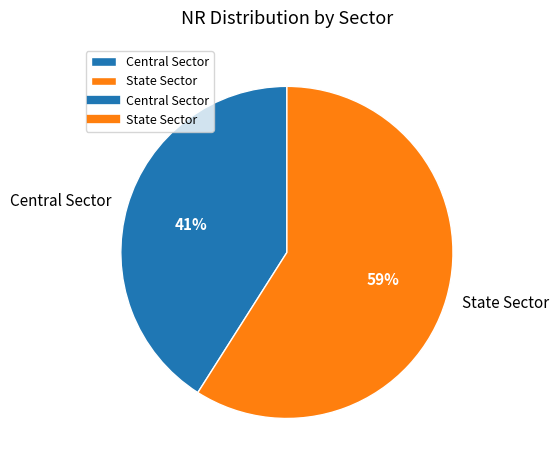

To the nearest percent, what percentage of the pie is Central Sector?

41%